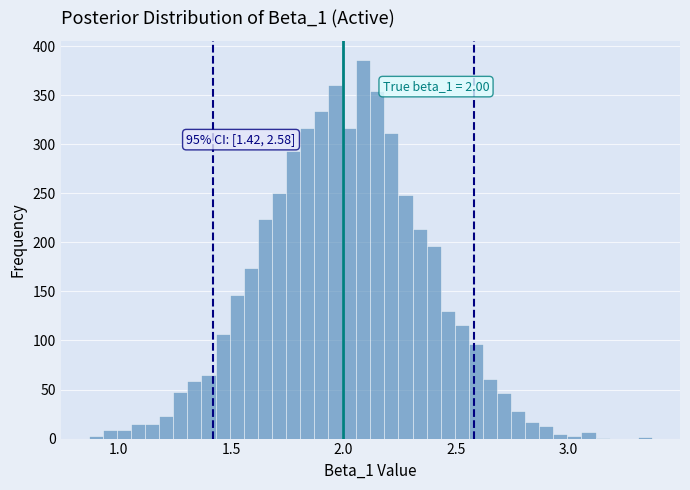

Around what value on the x-axis is the tallest bar? Give the approximate position of its centre, as read against the axis.

2.10